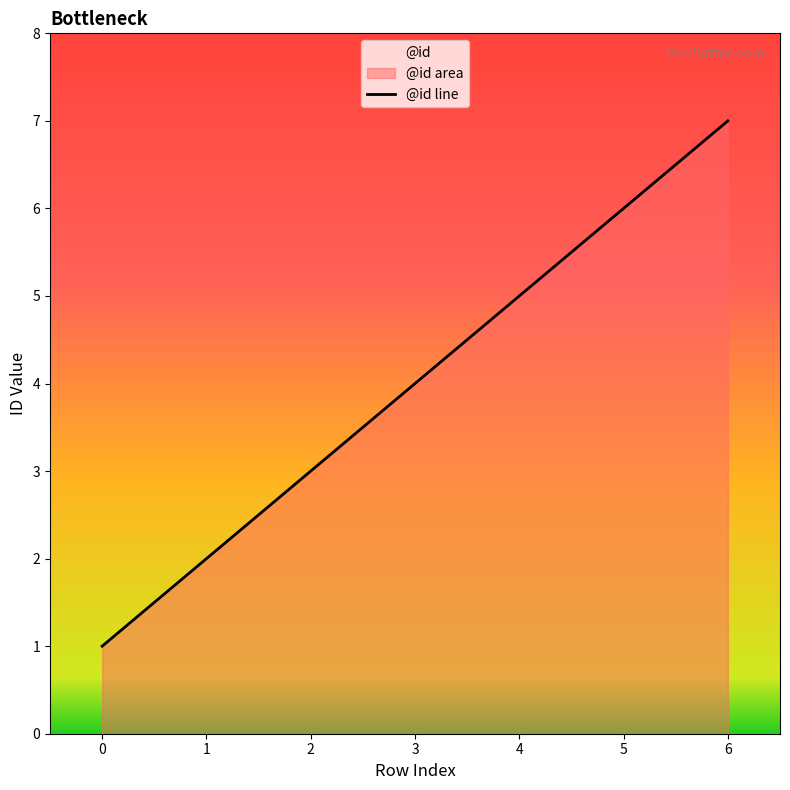

What is the sum of the values at 6 and 0?

8